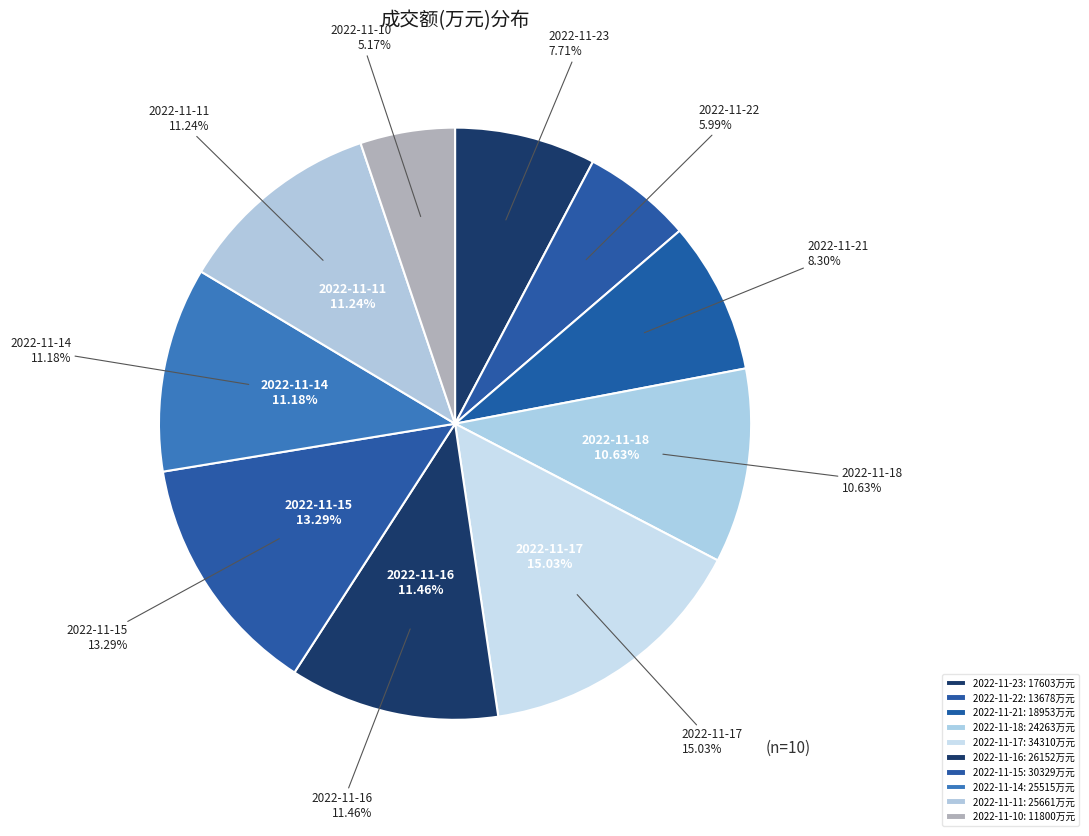

What is the total percentage of 2022-11-22 and 2022-11-10?

11.2%